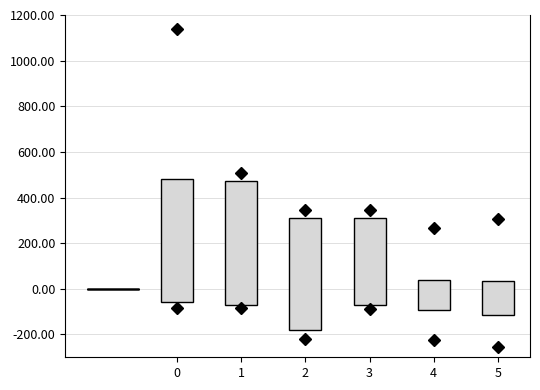

Reading left to right, transcribe this box plot: for each box, give where its median line is, the range the box spans, and where its two whiskers end, as read against the y-axis. The values are not printed on the chart, so give them approximately, as read against the axis.

0: median 440, box -60 to 480, whiskers -80 to 1140
1: median 180, box -60 to 480, whiskers -80 to 500
2: median 60, box -180 to 300, whiskers -220 to 340
3: median 100, box -60 to 320, whiskers -80 to 340
4: median -40, box -100 to 40, whiskers -220 to 40
5: median -60, box -120 to 40, whiskers -260 to 40